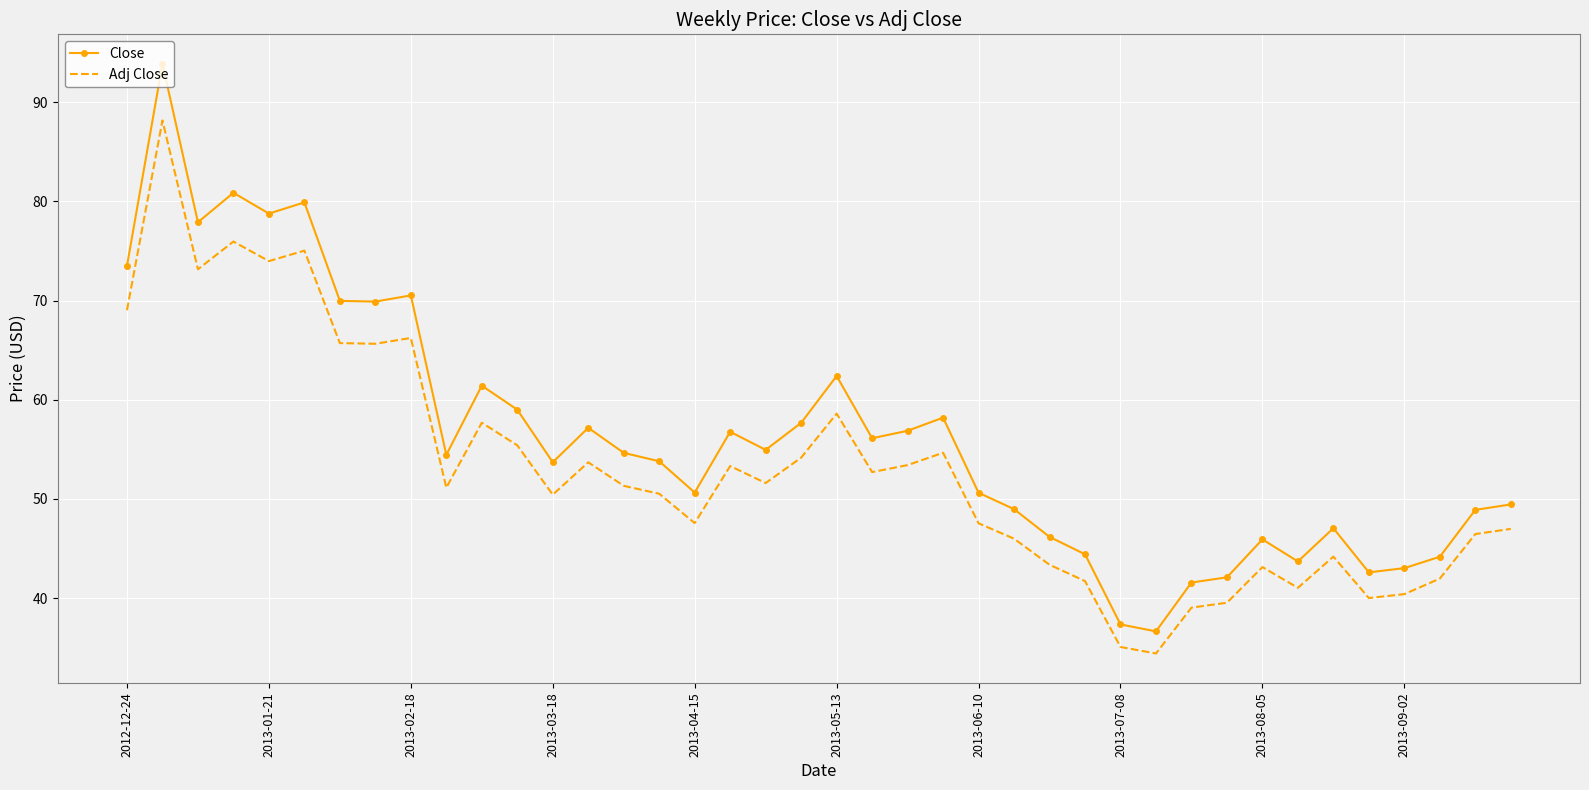

What are all the series names shown in the legend?

Close, Adj Close